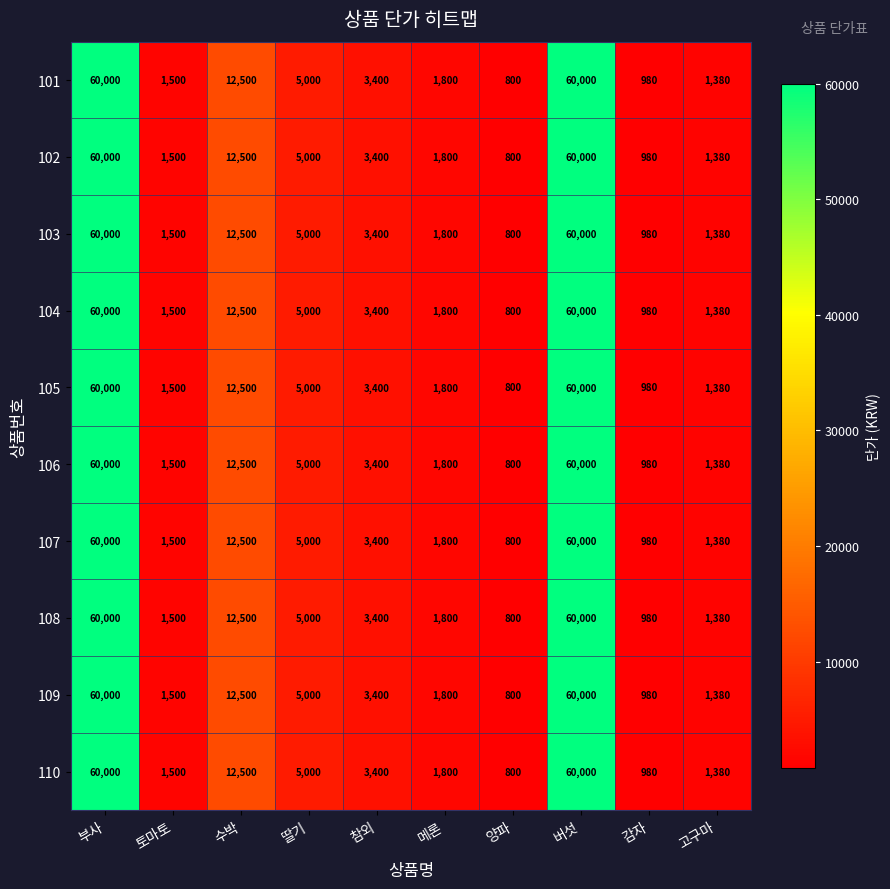

At how many categories does at least one series exceed 11788?

3